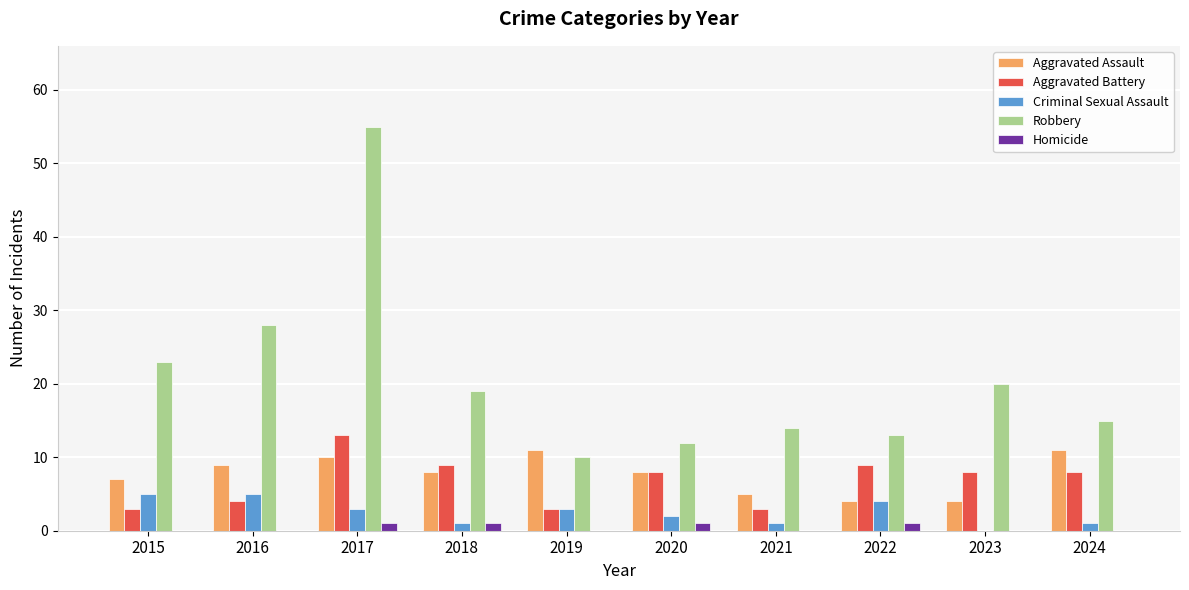

Reading left to right, list all the values displayed in this chart.

Aggravated Assault: 7	9	10	8	11	8	5	4	4	11
Aggravated Battery: 3	4	13	9	3	8	3	9	8	8
Criminal Sexual Assault: 5	5	3	1	3	2	1	4	0	1
Robbery: 23	28	55	19	10	12	14	13	20	15
Homicide: 0	0	1	1	0	1	0	1	0	0